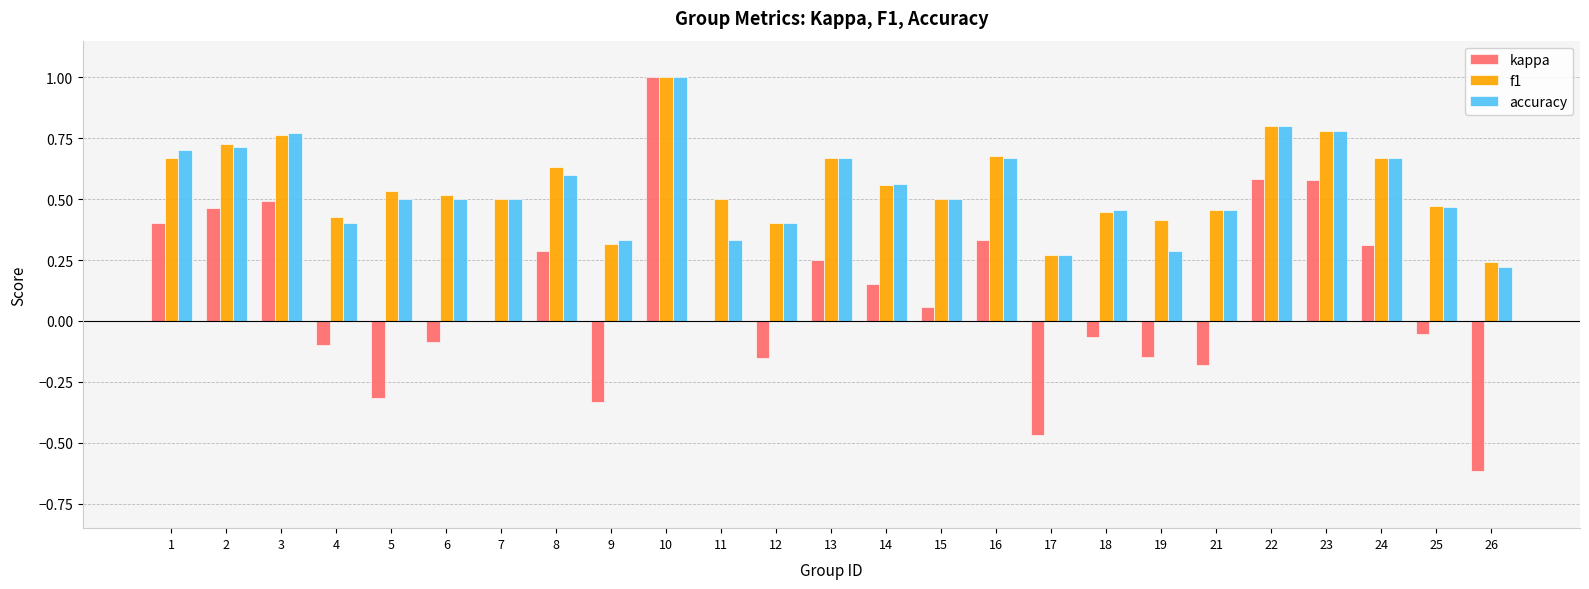

Which series has the largest range (max minus min)?

kappa